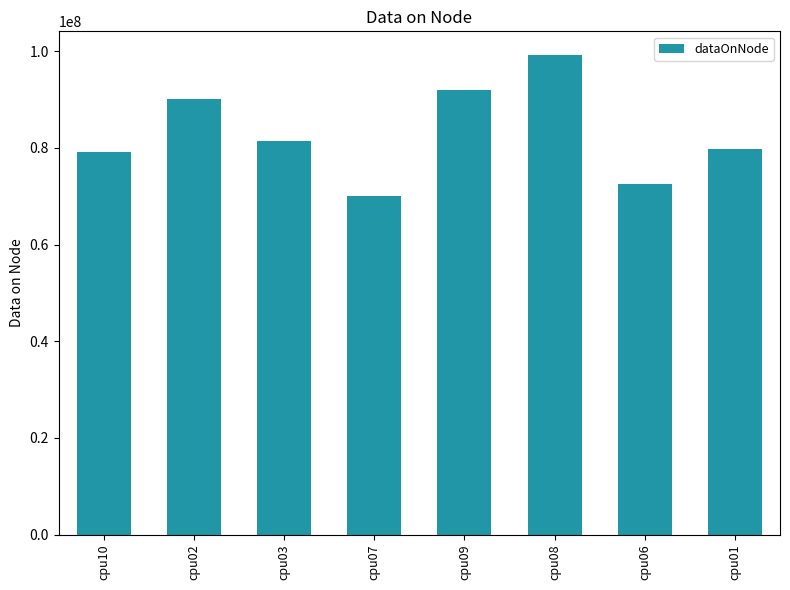

Reading left to right, extract all data points from this chart.

79169736	90142104	81486240	70065312	92009204	99155000	72442688	79870304